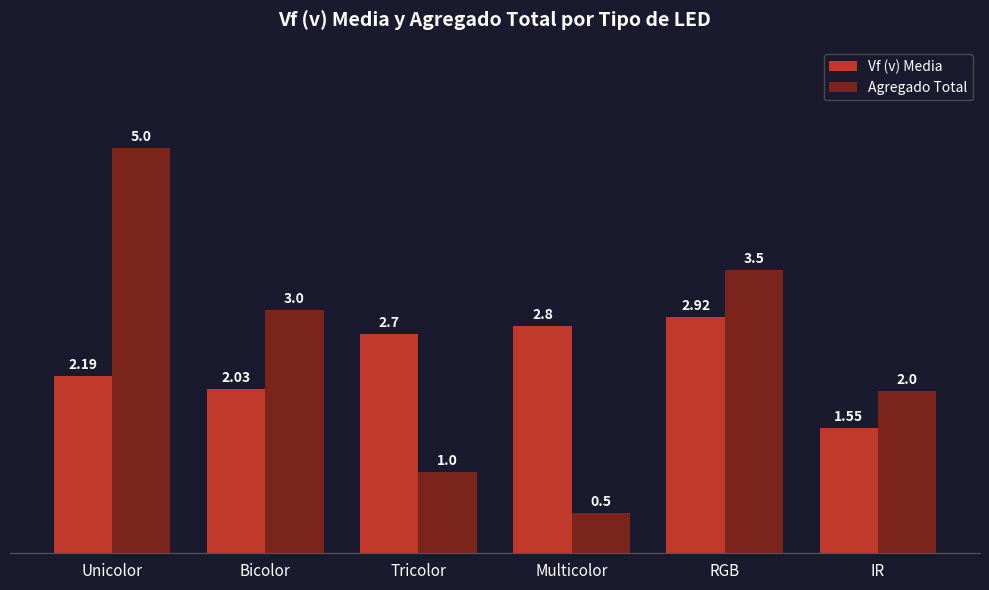

List the series in order of their peak value, lowest first.

Vf (v) Media, Agregado Total